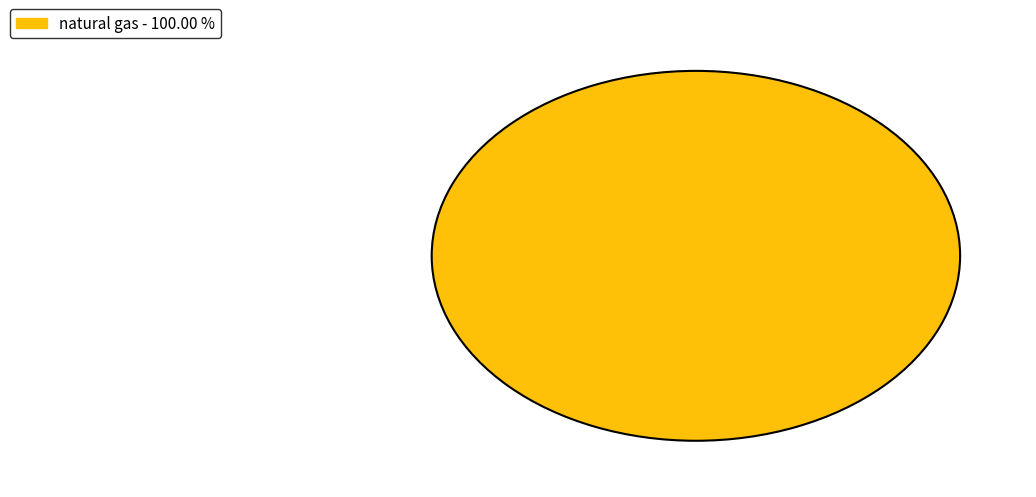

Rank the categories by value from lowest to highest.

natural gas - 100.00 %